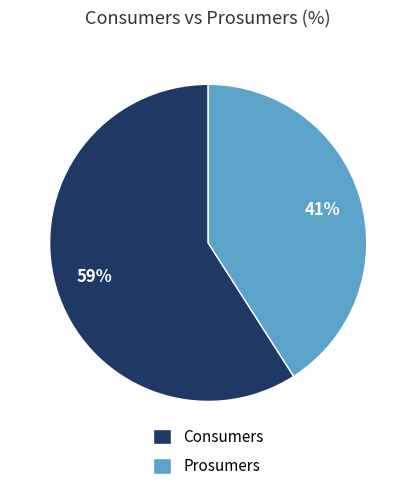

Is Prosumers the majority of the pie?

No